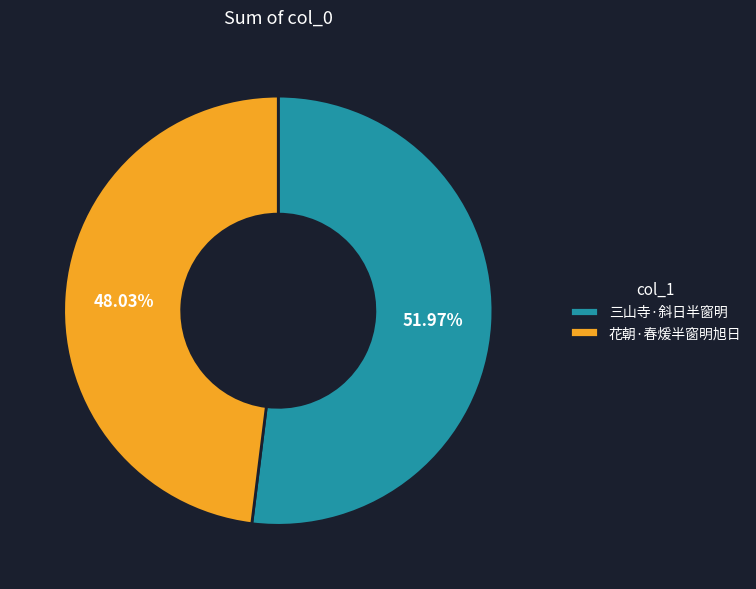

To the nearest percent, what is the difference between the 花朝·春煖半窗明旭日 and 三山寺·斜日半窗明 slice percentages?

4%